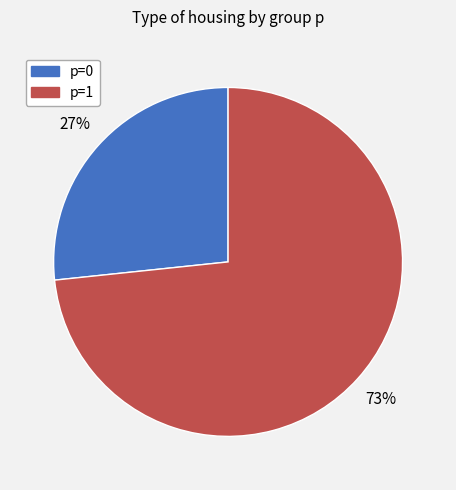

Combined, do p=0 and p=1 account for over 50%?

Yes